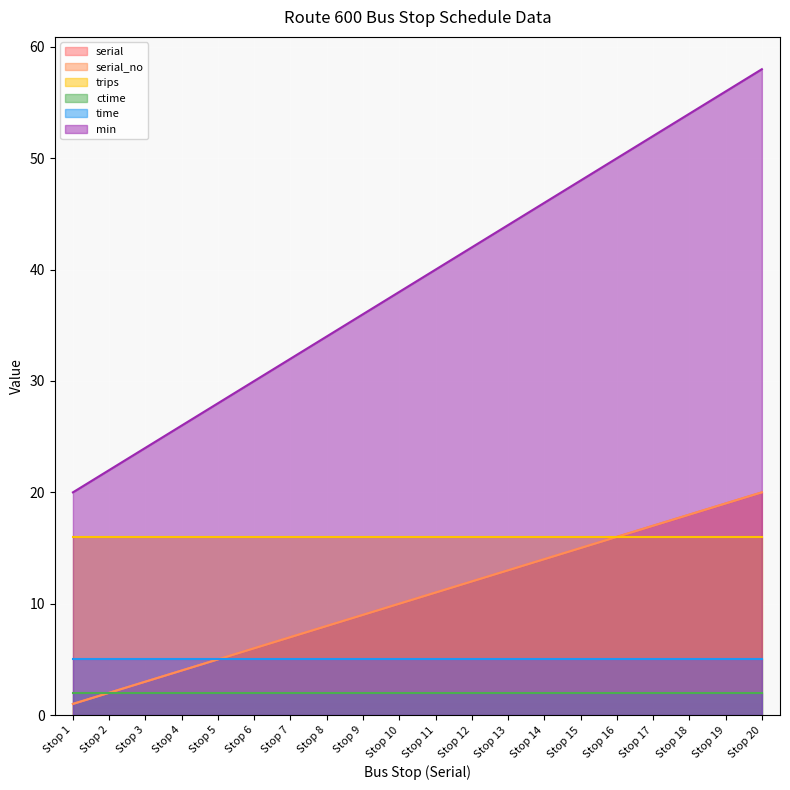

True or false: min and serial intersect in this chart.

False